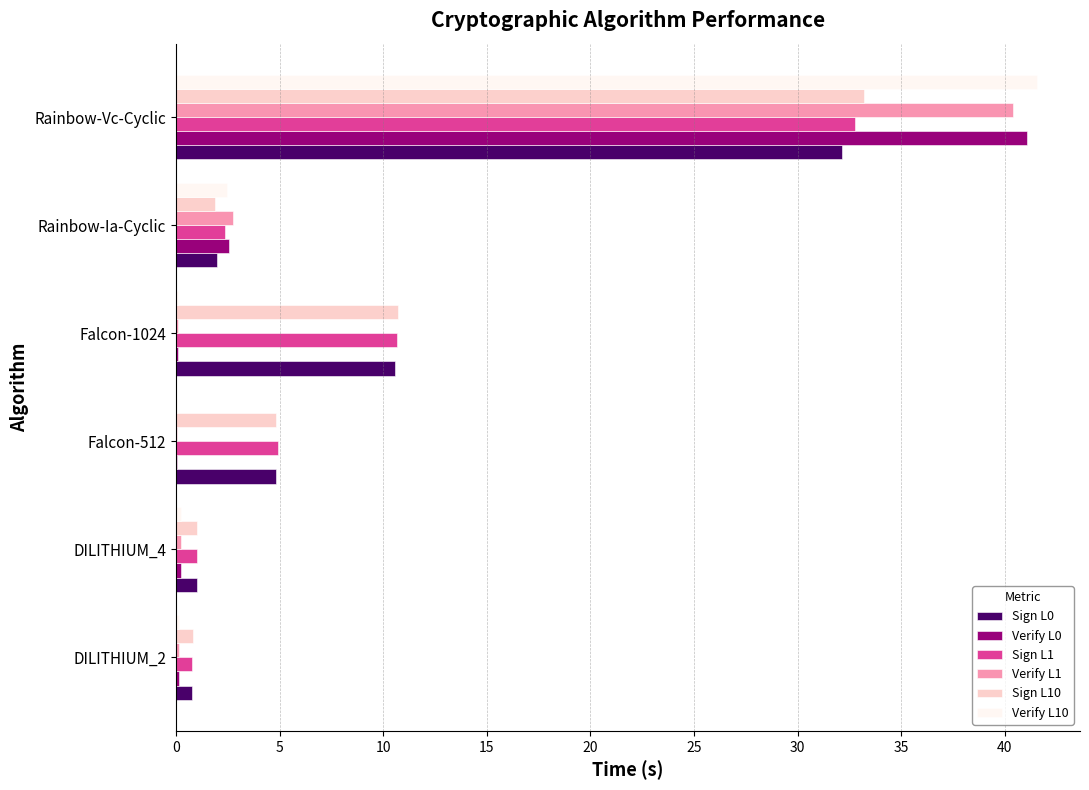

Is the value of Verify L1 at Rainbow-Ia-Cyclic greater than the value of Sign L0 at DILITHIUM_2?

Yes